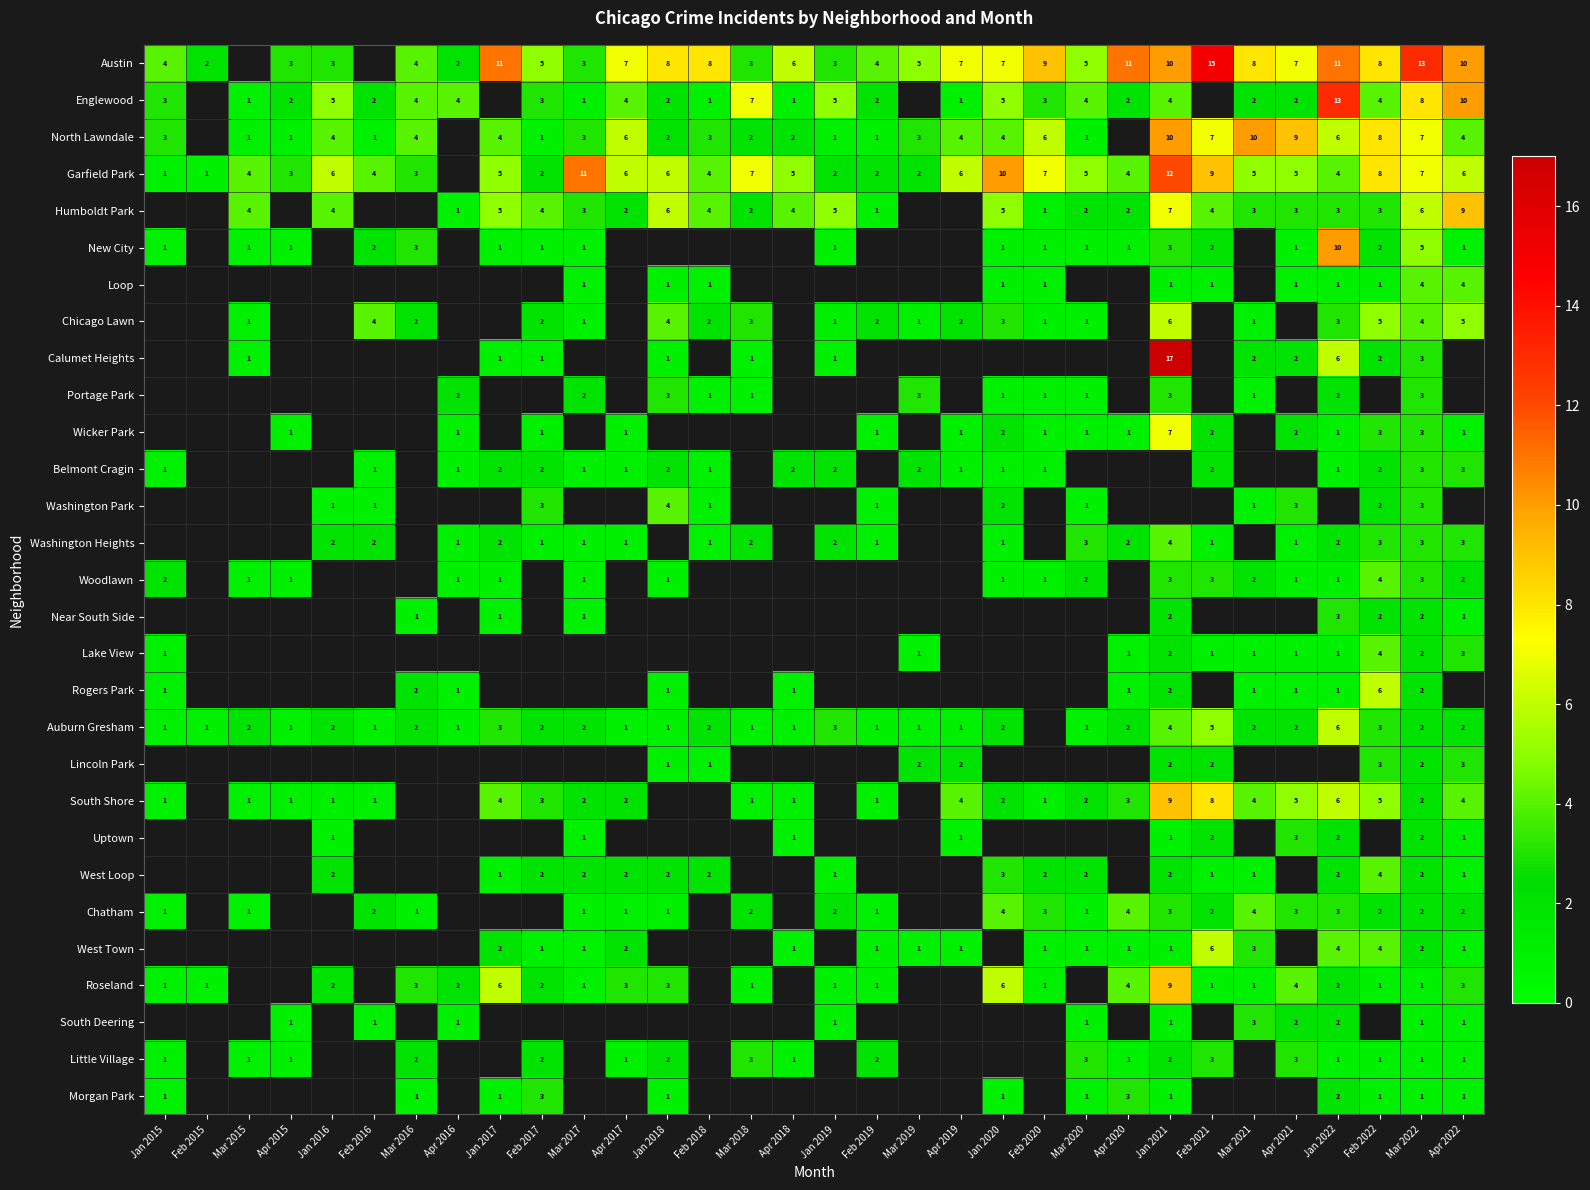

What is the sum of the Humboldt Park values at Feb 2017 and Jan 2017?

9